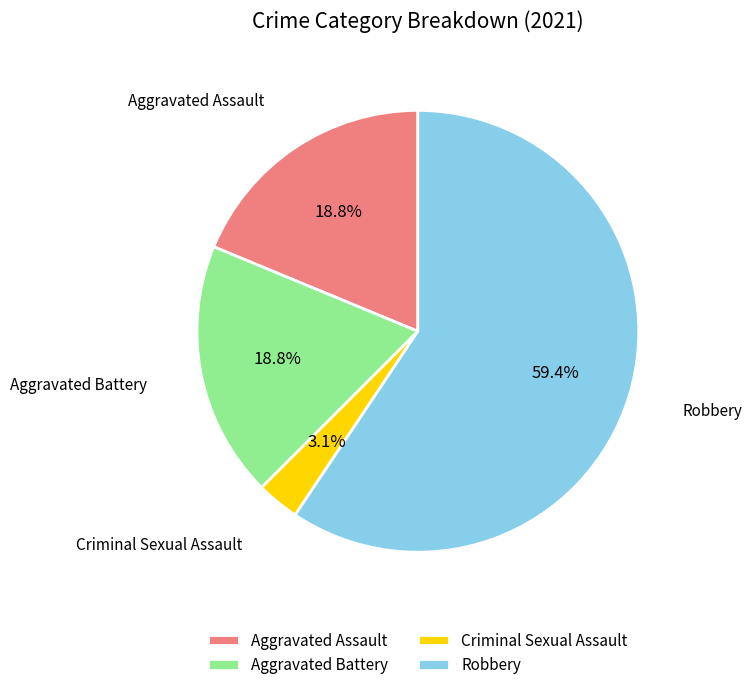

True or false: Aggravated Battery accounts for 8% of the total.

False